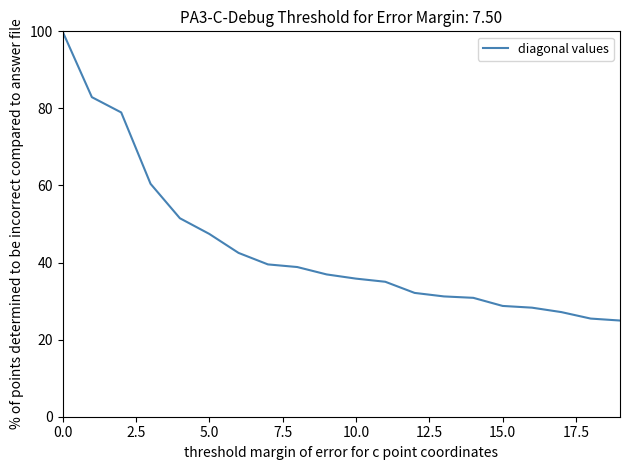

What is the smallest value displayed?

25.0